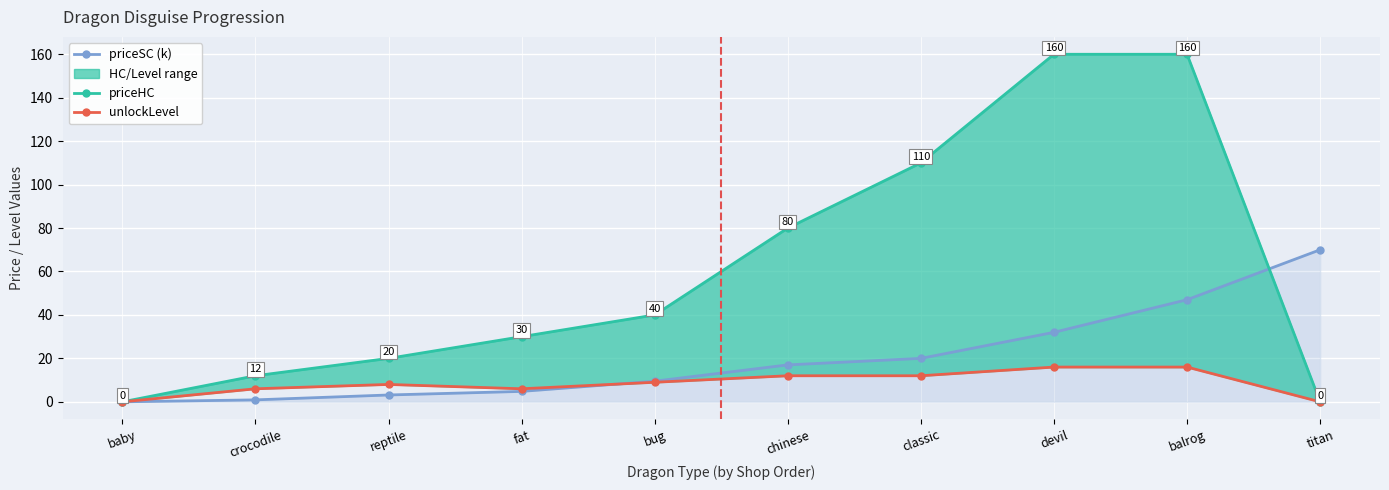

True or false: priceSC (k) has a value of 47.0 at balrog.

True